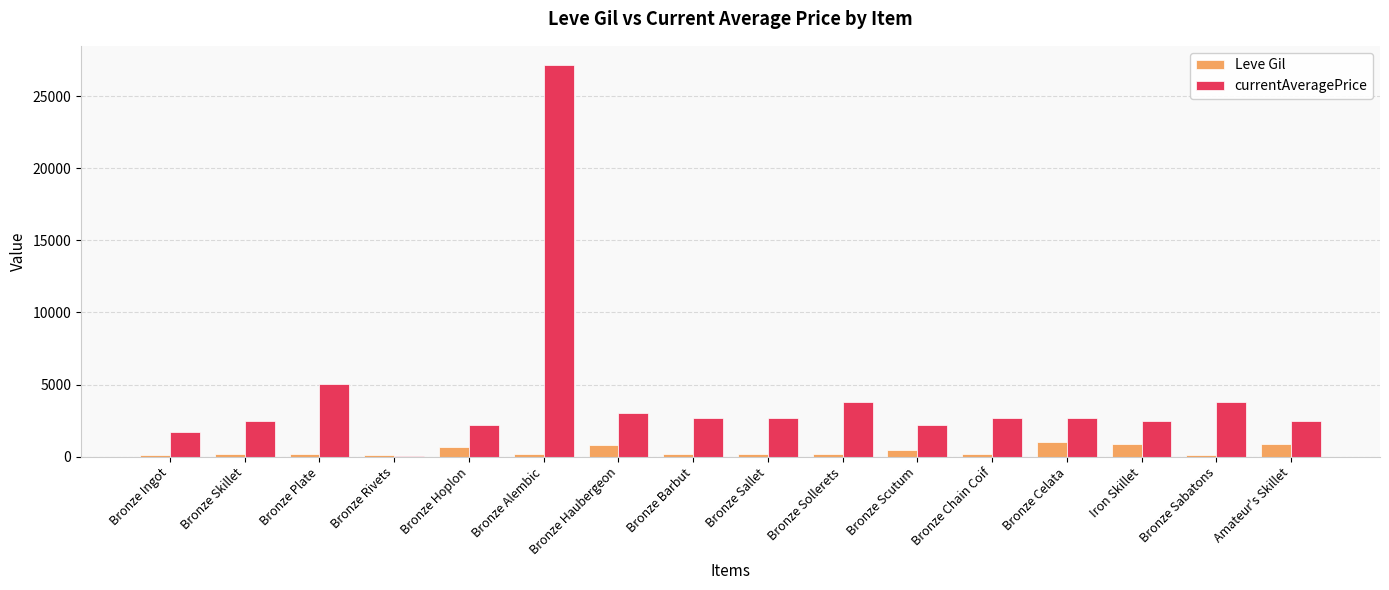

What is the total value across all series at Iron Skillet?

3376.0